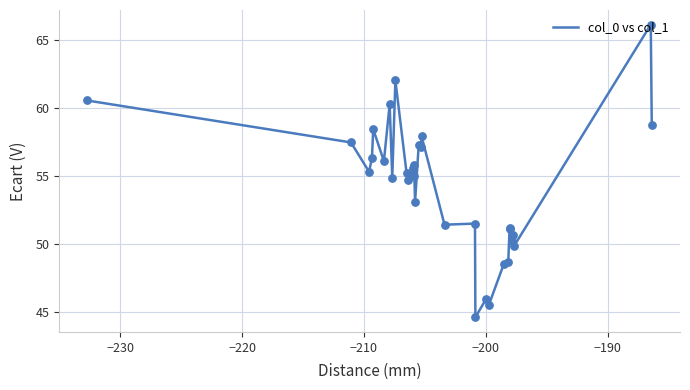

What is the difference between the maximum and minimum values?

21.5